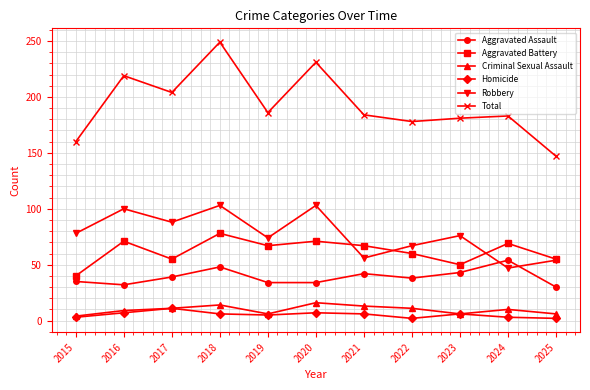

True or false: Criminal Sexual Assault and Aggravated Battery cross at least once.

False